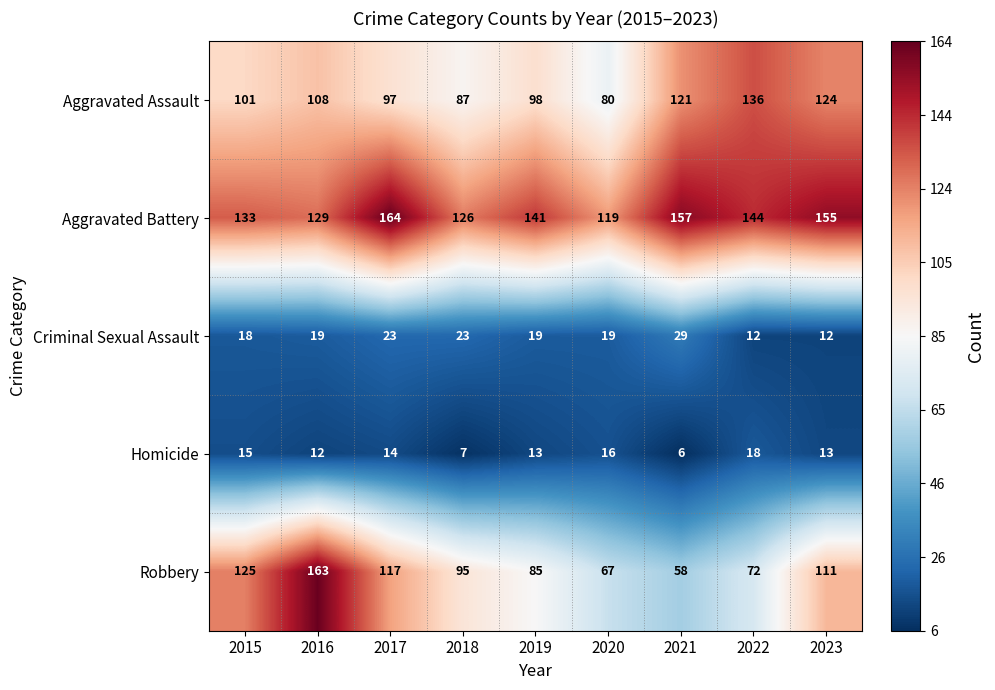

Which series changed the most between 2020 and 2021?

Aggravated Assault